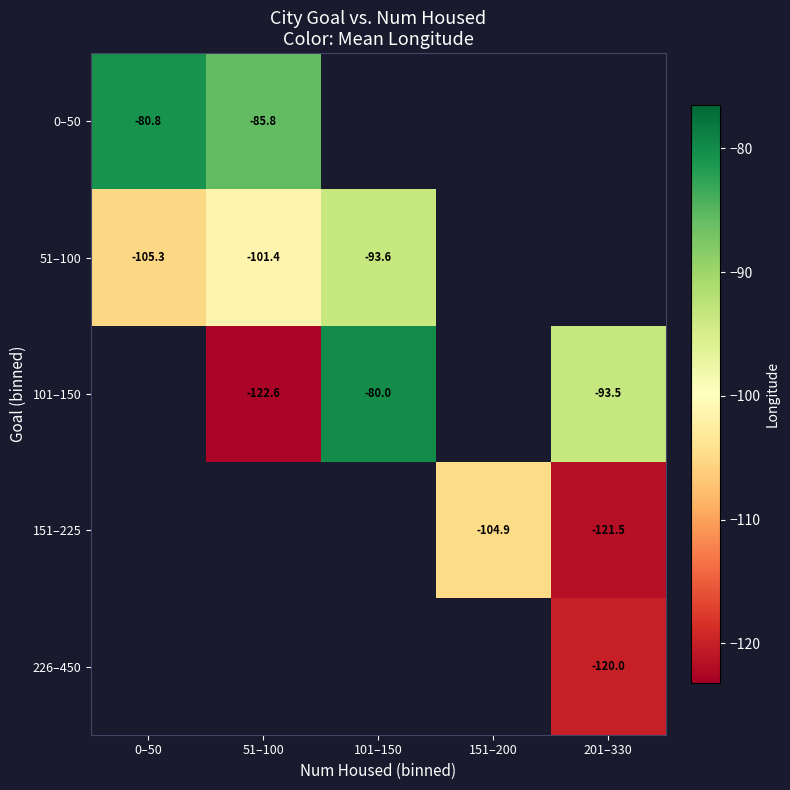

True or false: 151–225 has a value of -47.1 at 151–200.

False